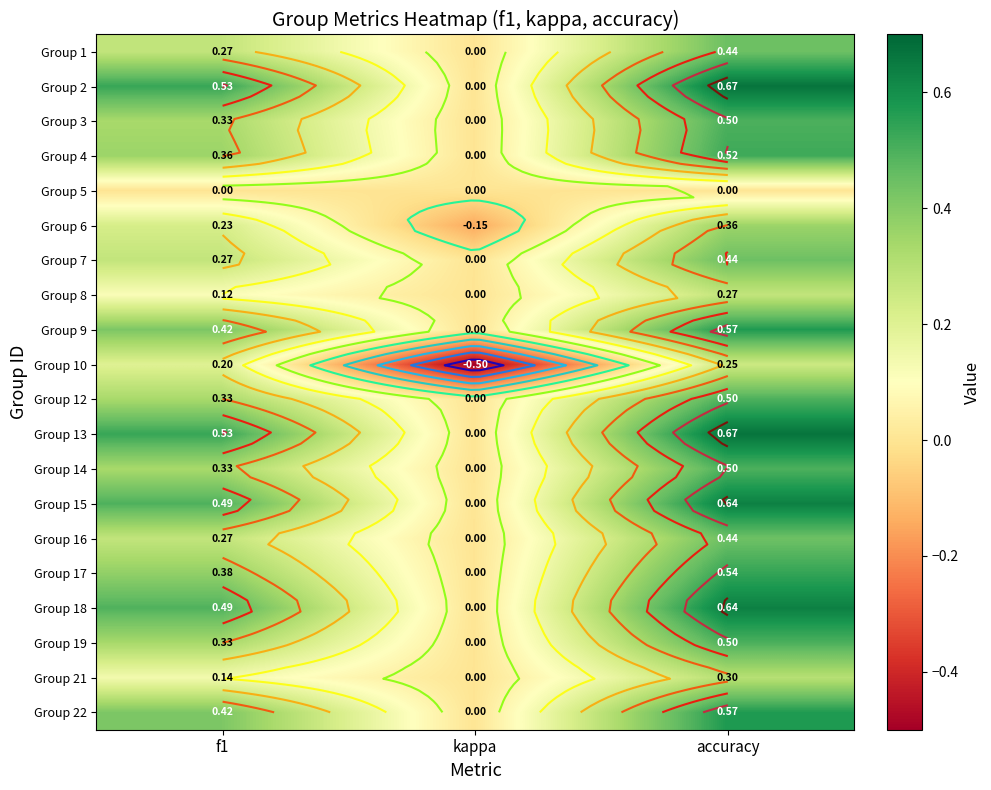

What is the average value of the Group 7 series?

0.2